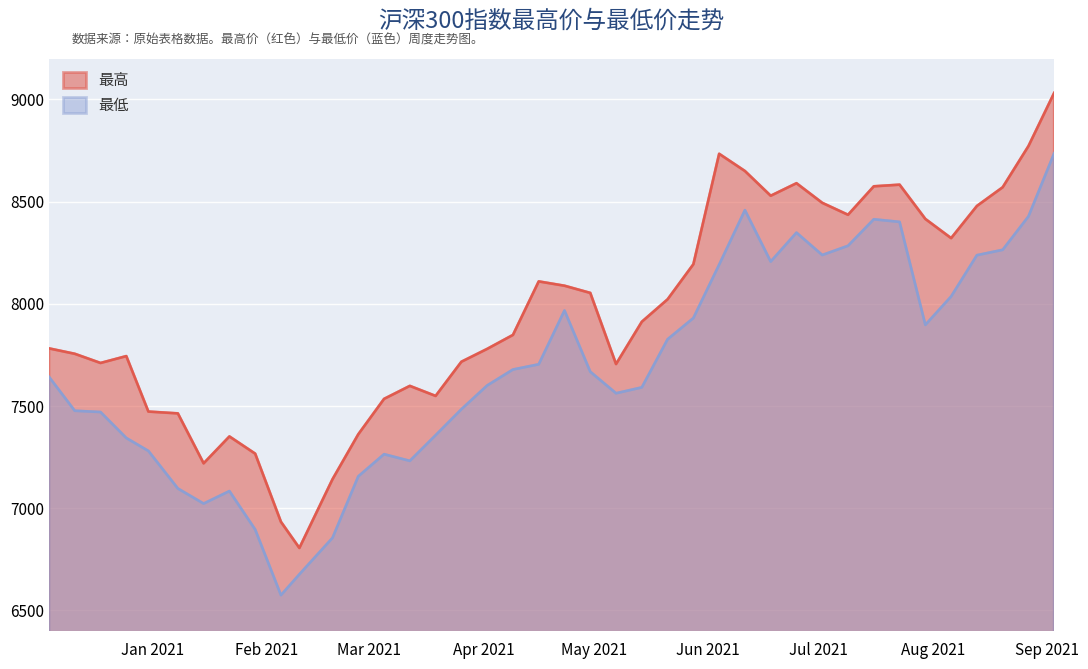

What is the sum of all 最低 values?

307589.0